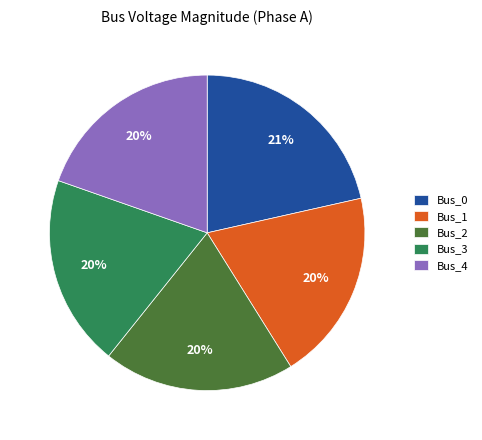

To the nearest percent, what is the average slice percentage?

20%